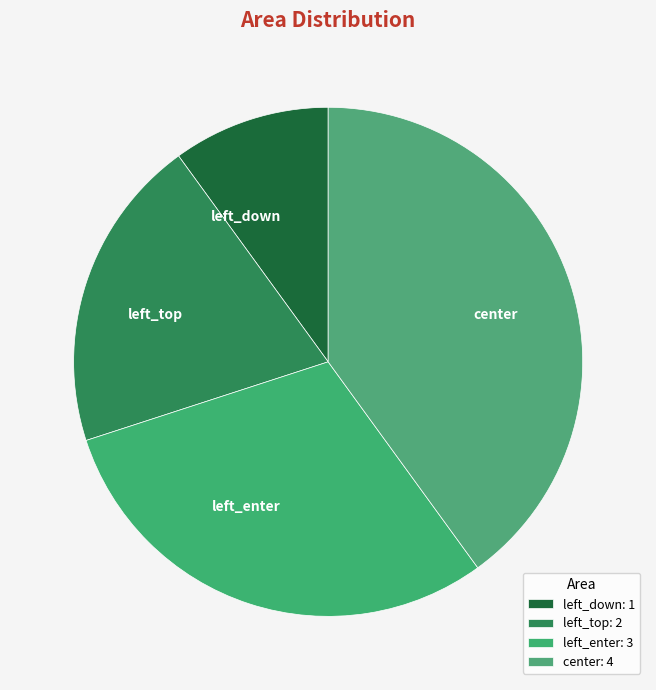

Count the number of slices in the pie.

4